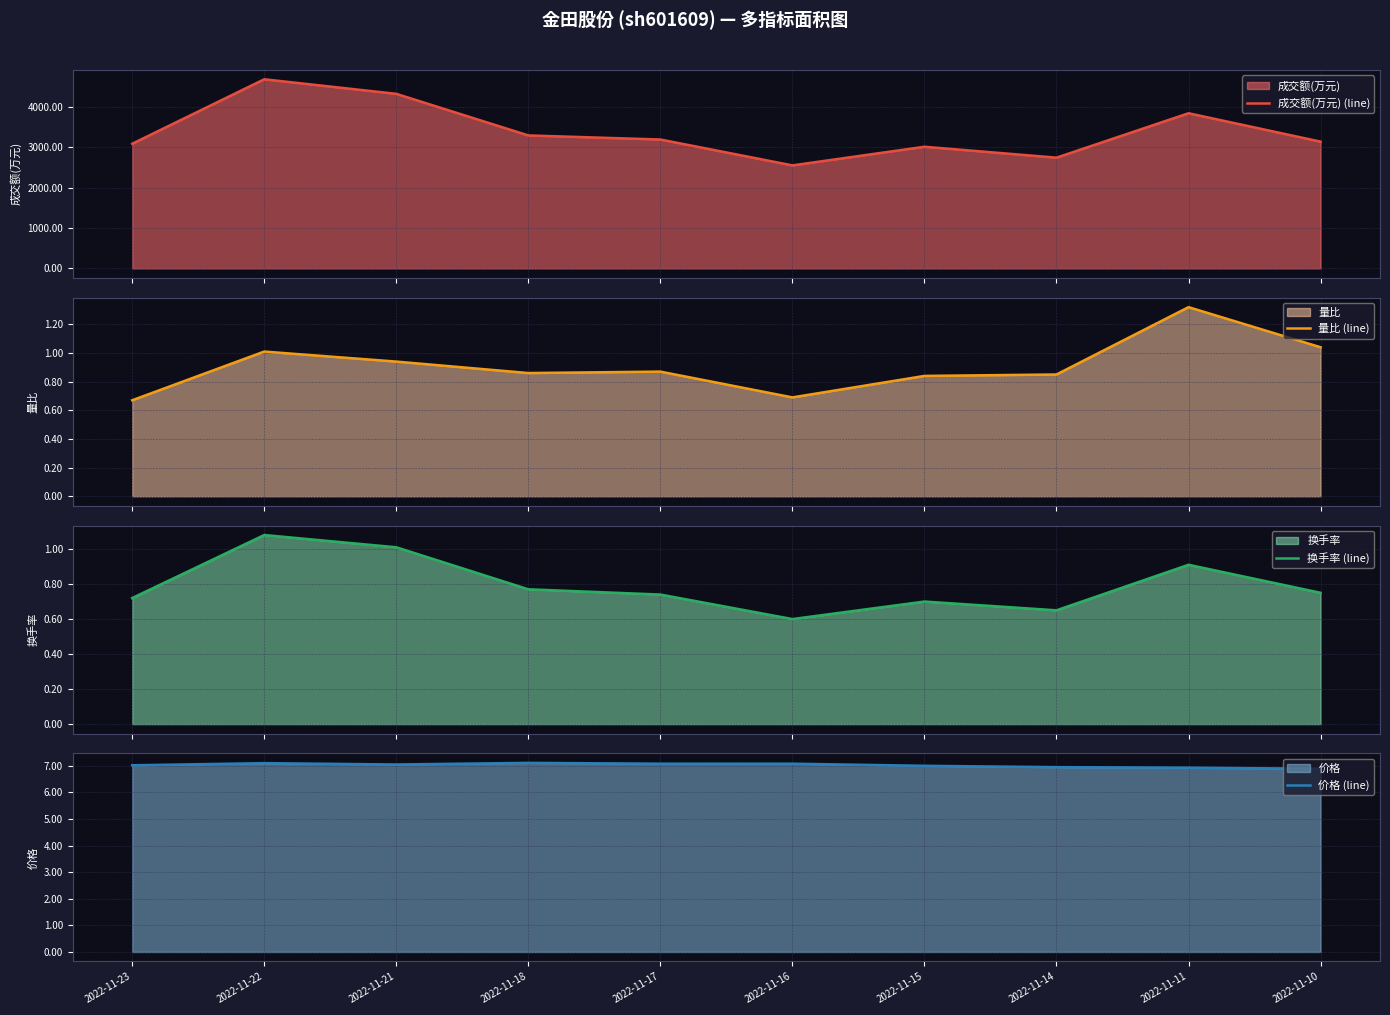

True or false: 量比 (line) and 价格 (line) cross at least once.

False